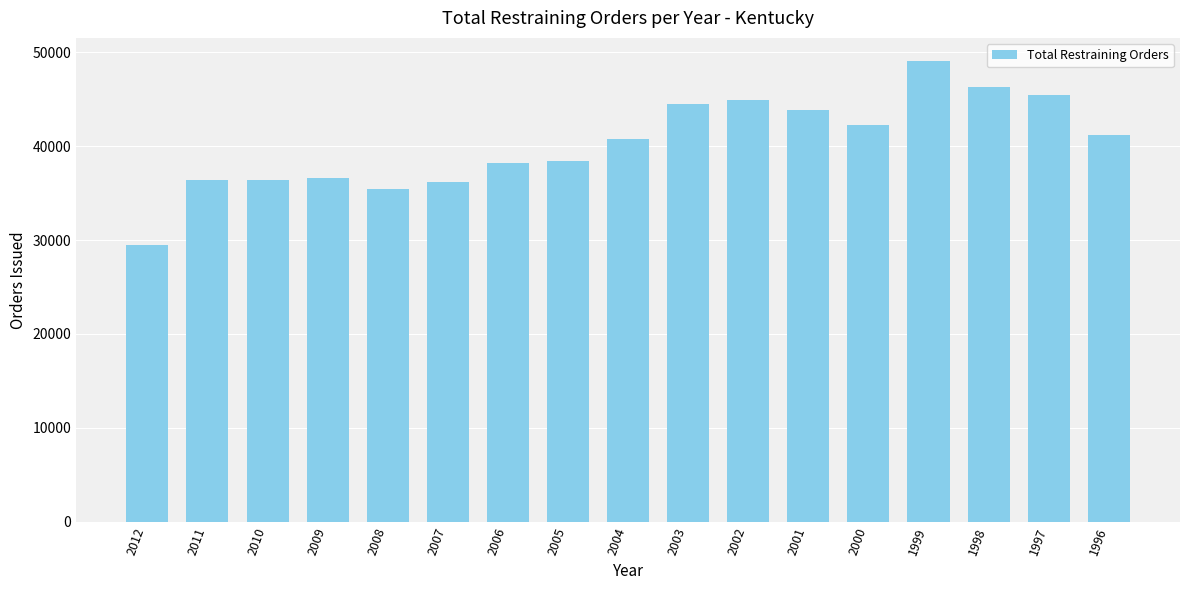

How many values are below 40720?

8